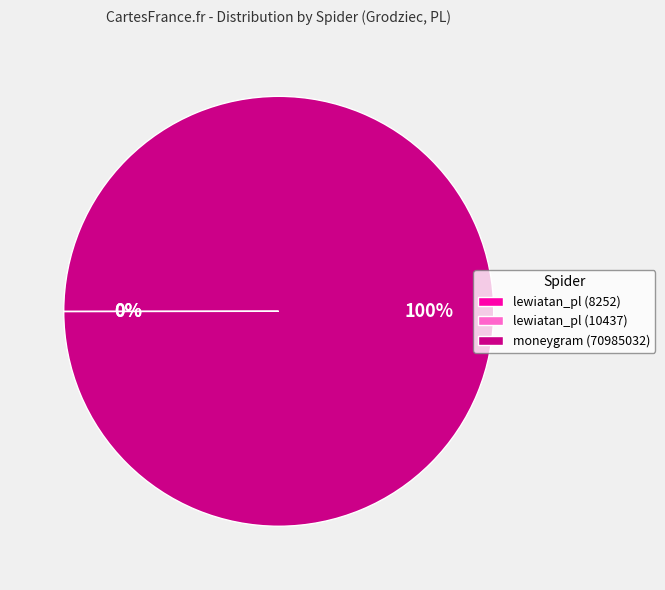

Does any single category account for the majority?

Yes